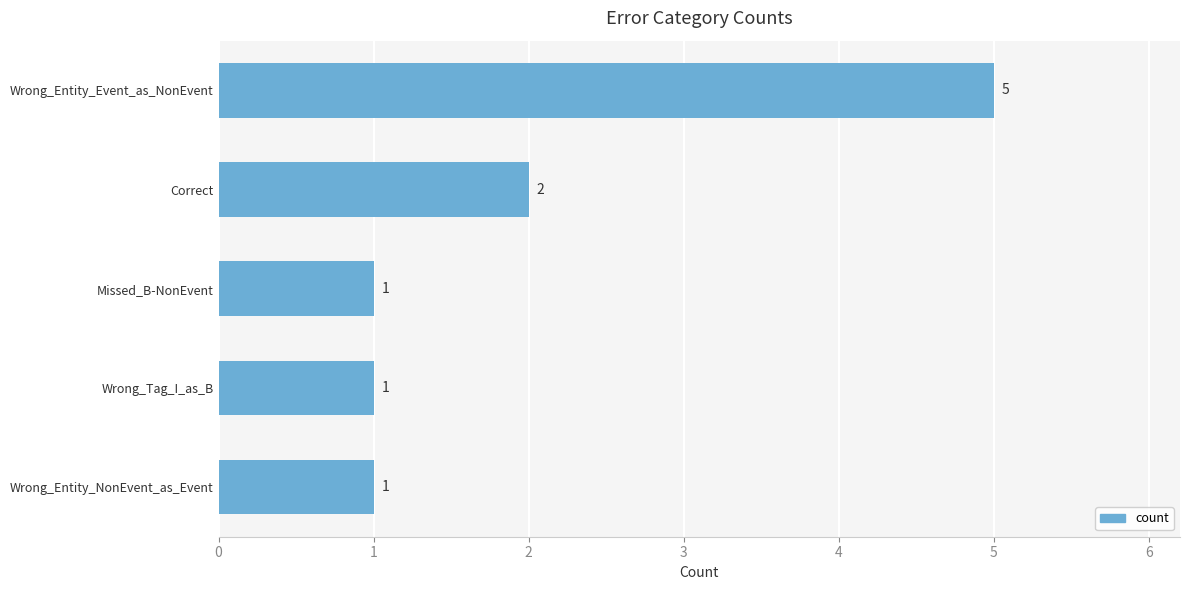

What is the maximum value shown in the chart?

5